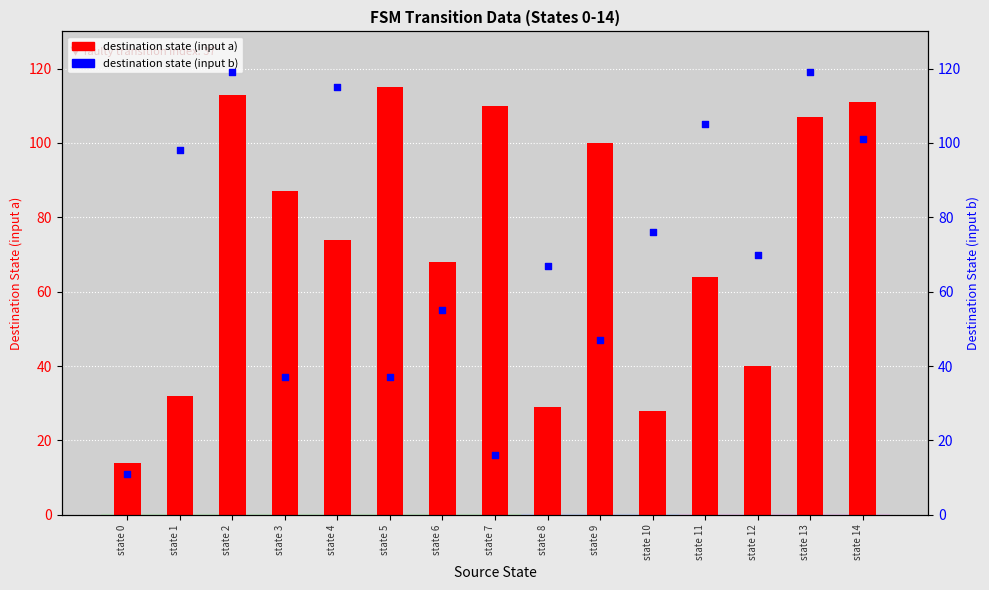

Which series reaches the minimum Y coordinate?

destination (input b)